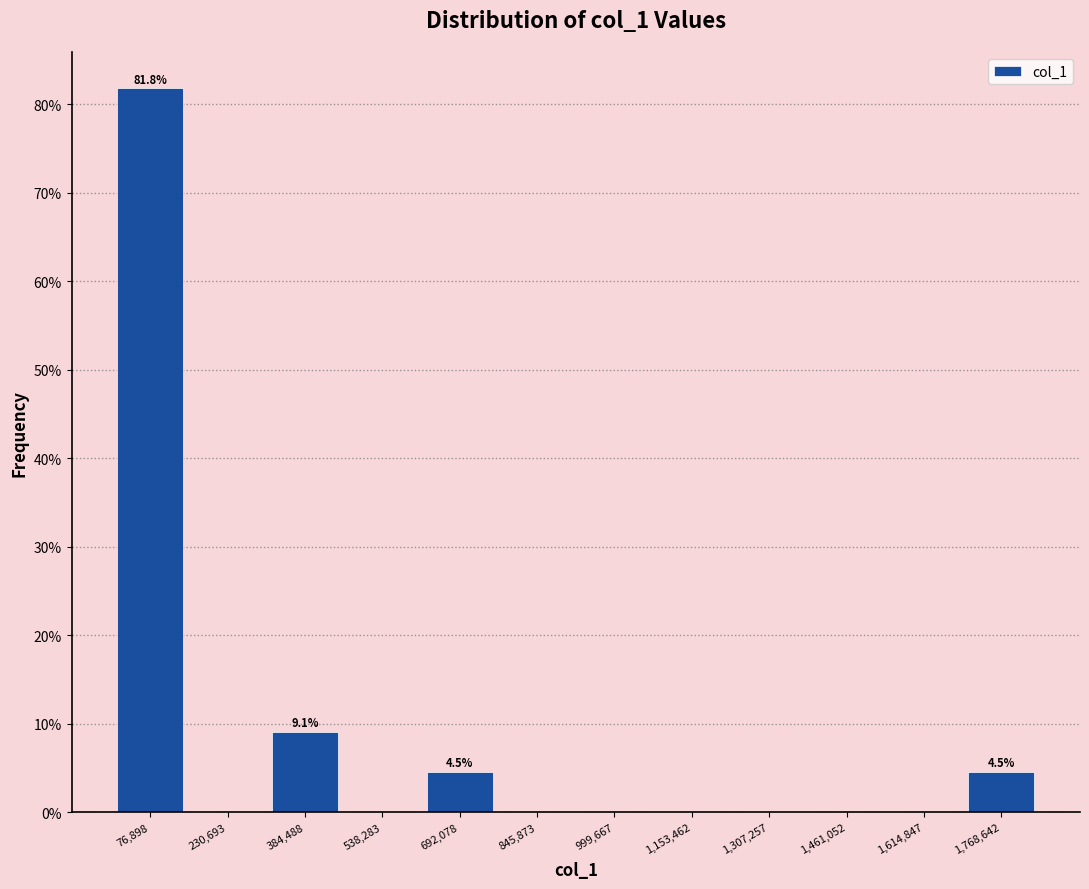

Which range on the x-axis has the tallest bar?

0 to 160000